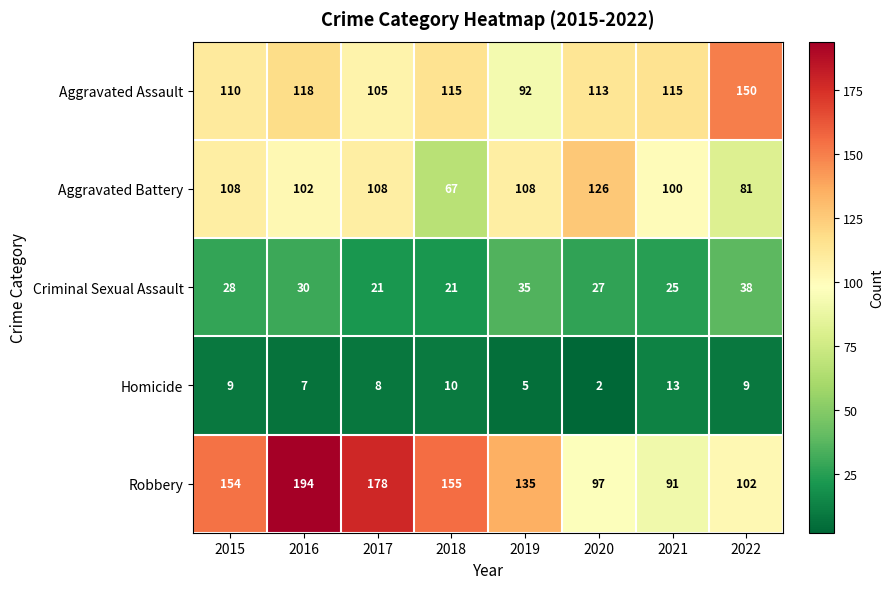

Where does the Aggravated Assault series first go above 115?

2016